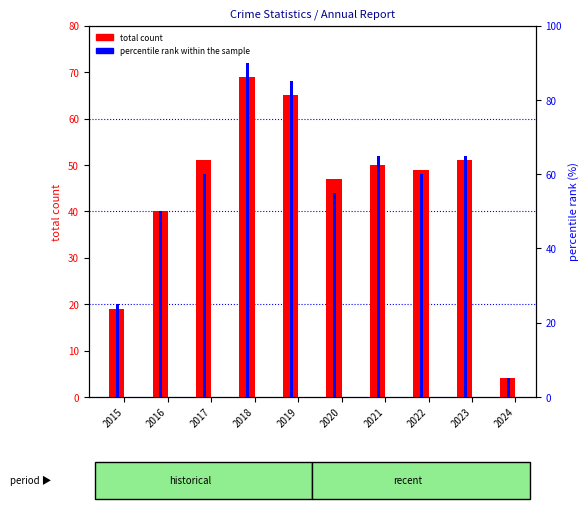

Which series has the largest total across all categories?

percentile rank within the sample